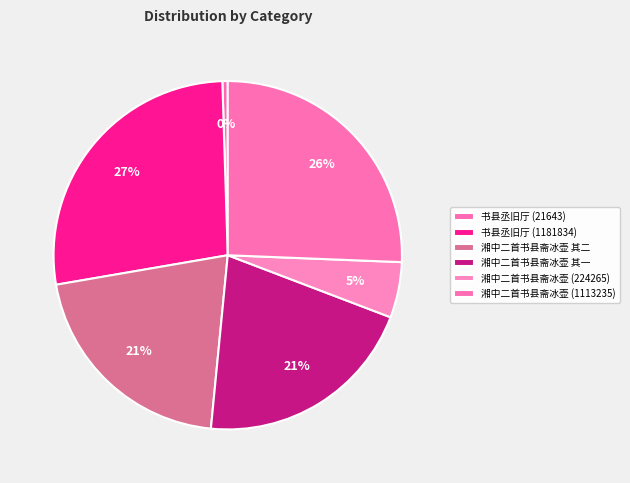

Rank the categories by value from highest to lowest.

书县丞旧厅 (1181834), 湘中二首书县斋冰壶 (1113235), 湘中二首书县斋冰壶 其一, 湘中二首书县斋冰壶 其二, 湘中二首书县斋冰壶 (224265), 书县丞旧厅 (21643)